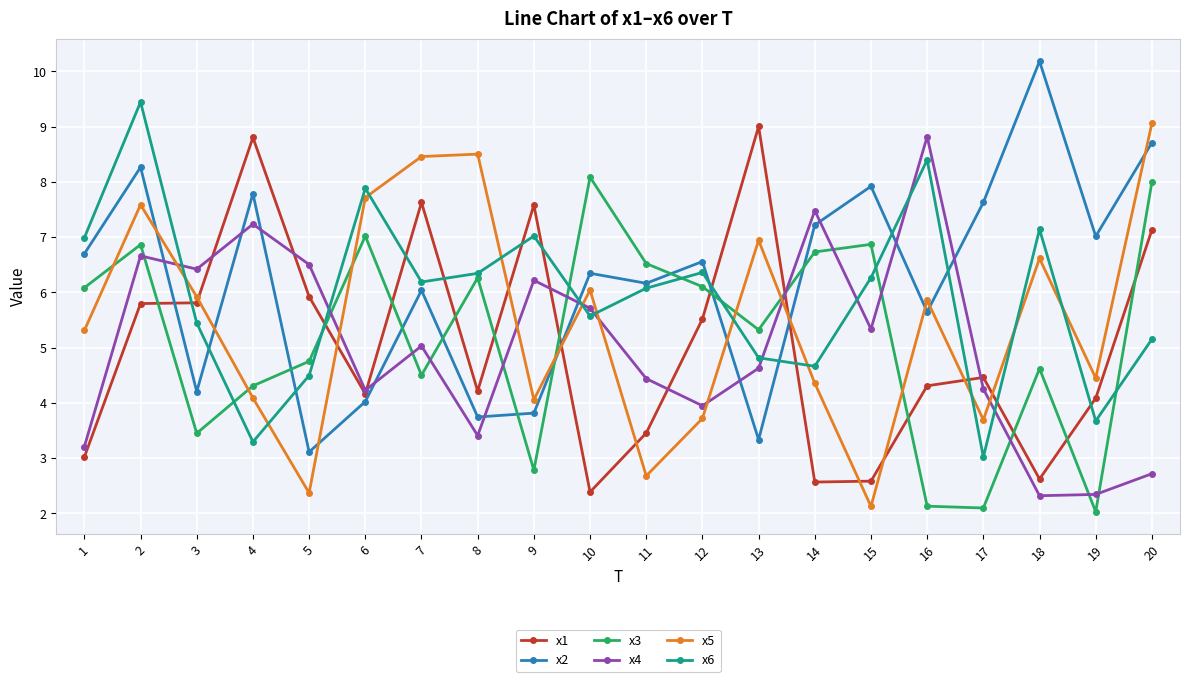

What value does the x1 series have at 1?

3.0